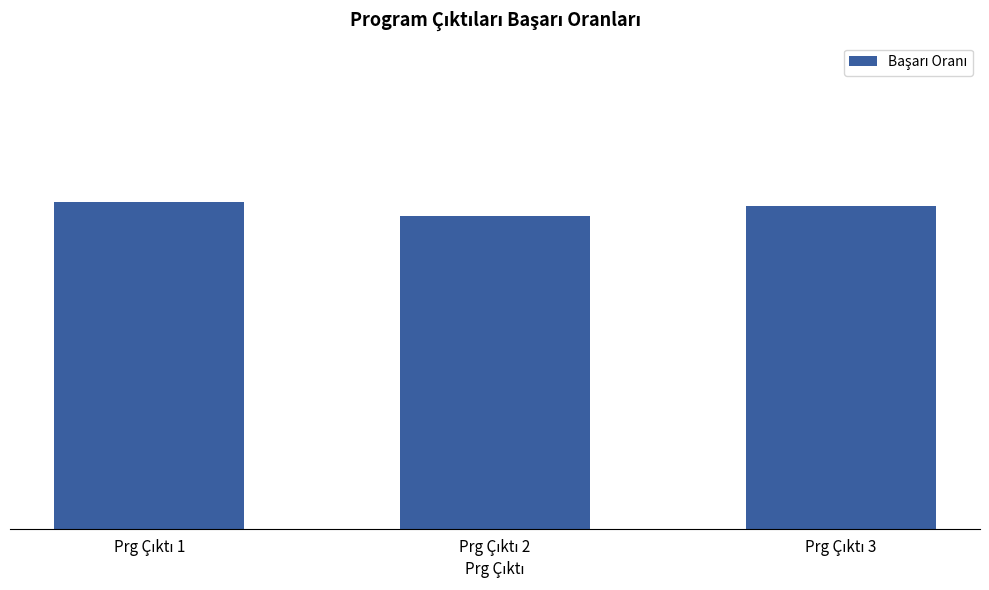

What is the ratio of the value at Prg Çıktı 3 to the value at Prg Çıktı 1?

1.0